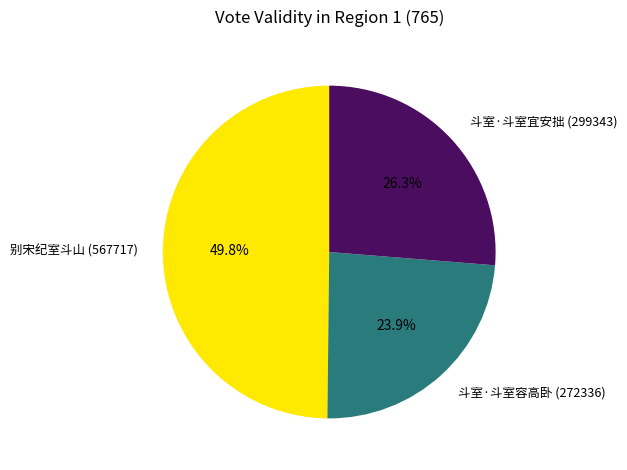

To the nearest percent, what is the difference between the 斗室·斗室容高卧 and 斗室·斗室宜安拙 slice percentages?

2%